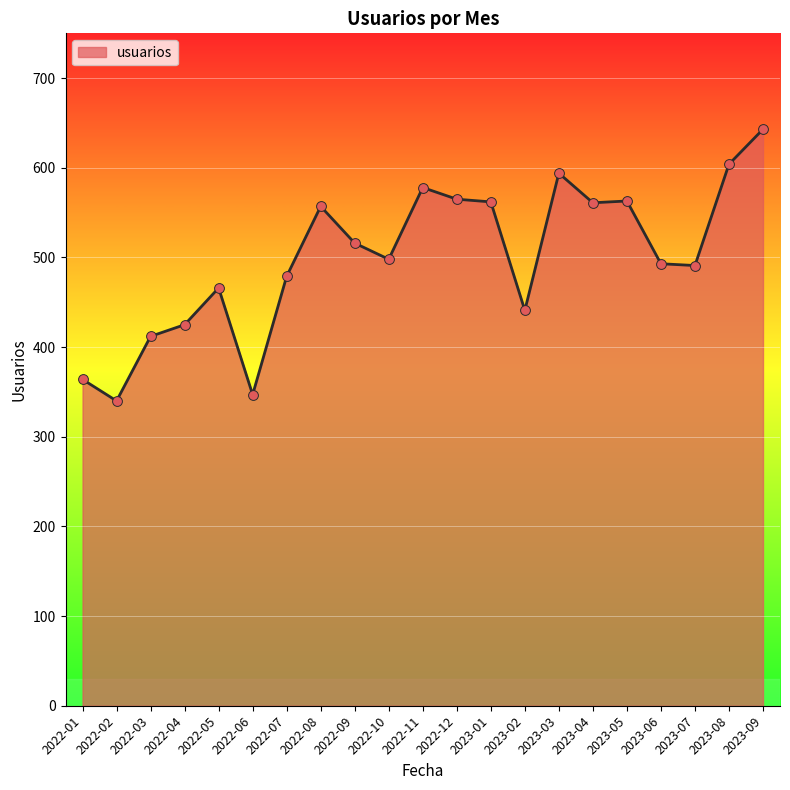

Between 2023-02 and 2023-08, which is larger?

2023-08